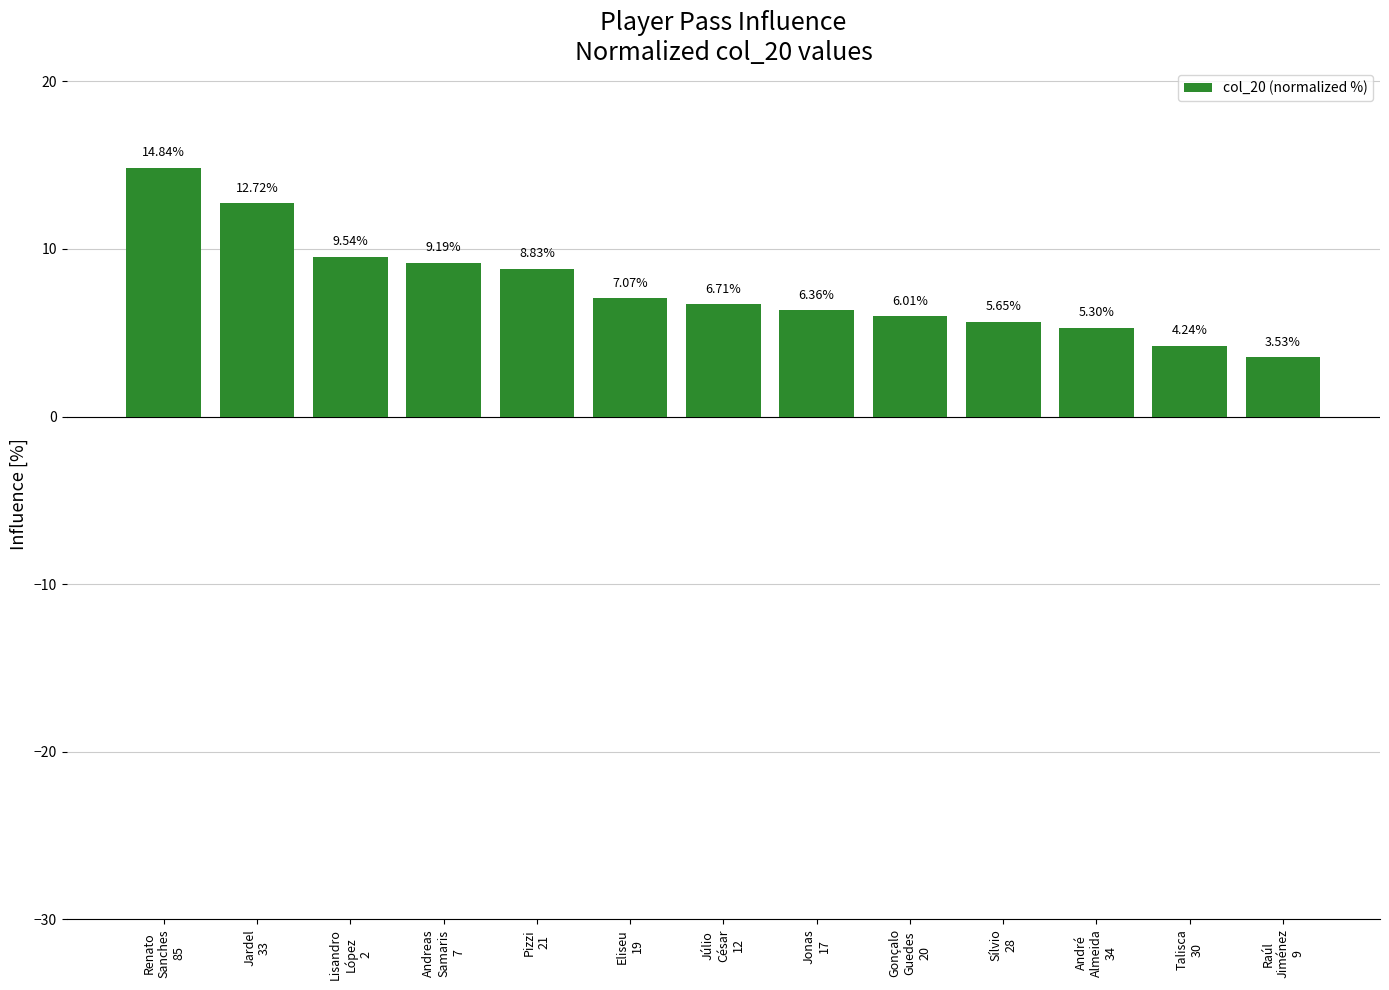

What is the sum of all values?

100.0